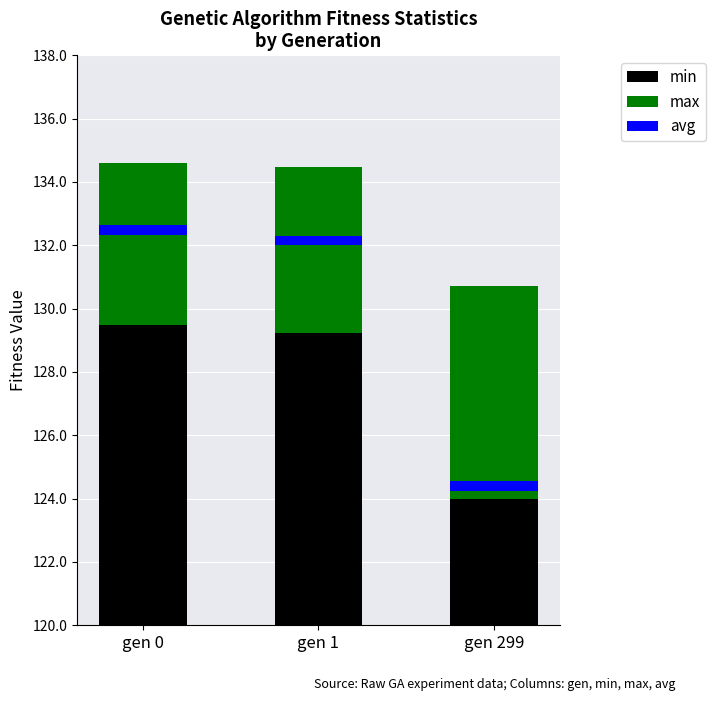

Between gen 0 and gen 299, which is larger?

gen 0